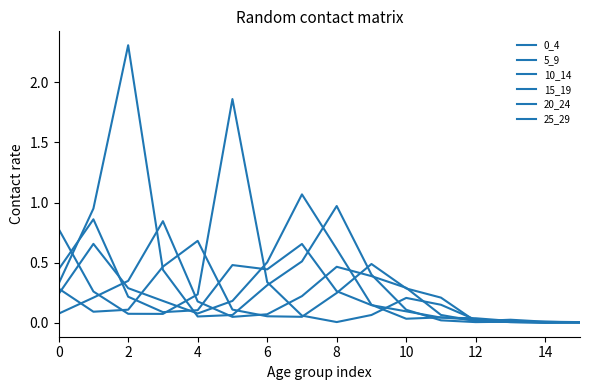

What is the sum of all 5_9 values?

4.1